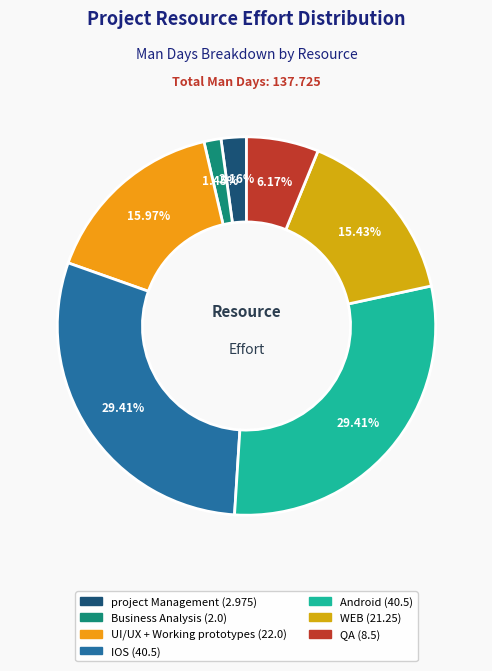

Is it true that project Management is 2% of the pie?

True